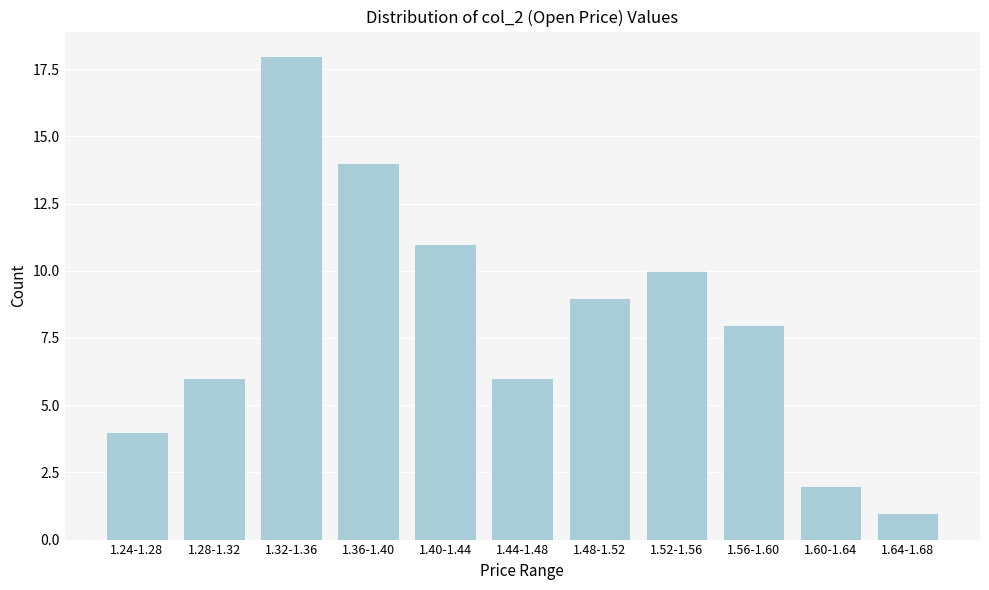

Reading right to left, transcribe all the data shown in this chart.

1	2	8	10	9	6	11	14	18	6	4